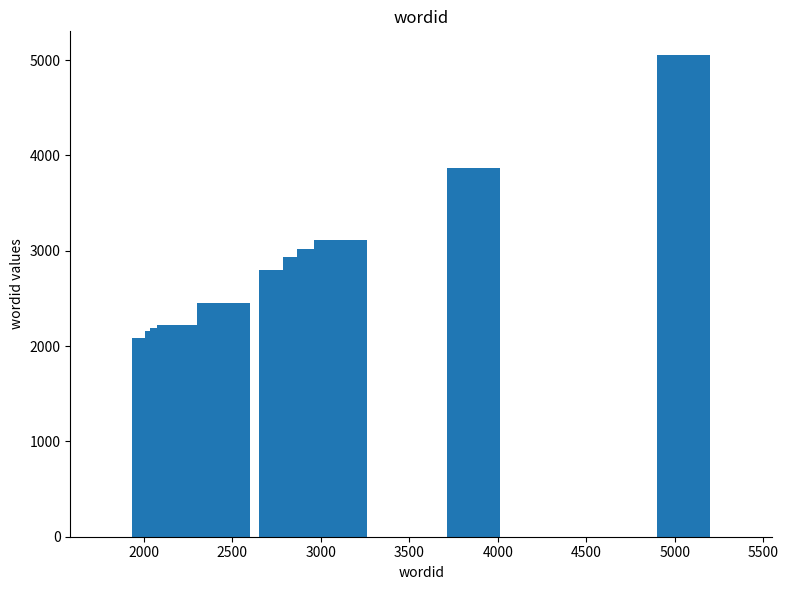

What is the value of the 8th bar from the left?

3017